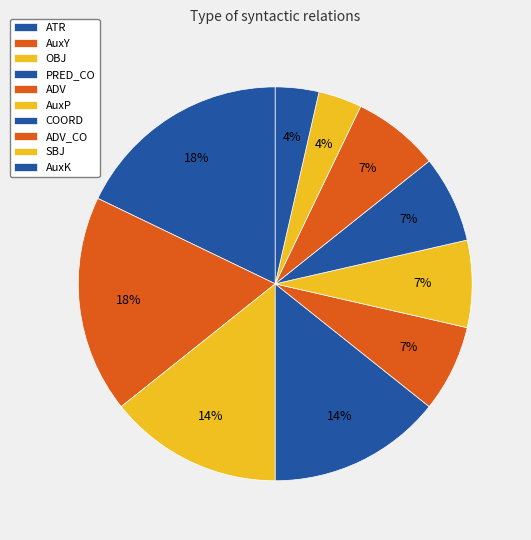

Is it true that ATR is 33% of the pie?

False